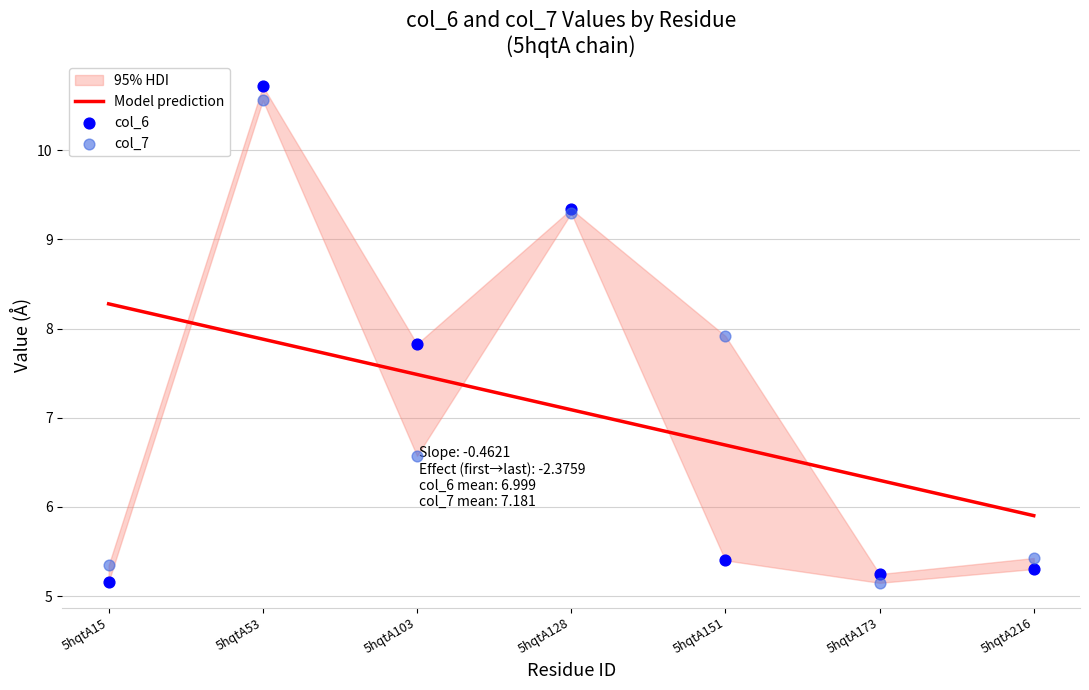

At how many categories does at least one series exceed 10?

1